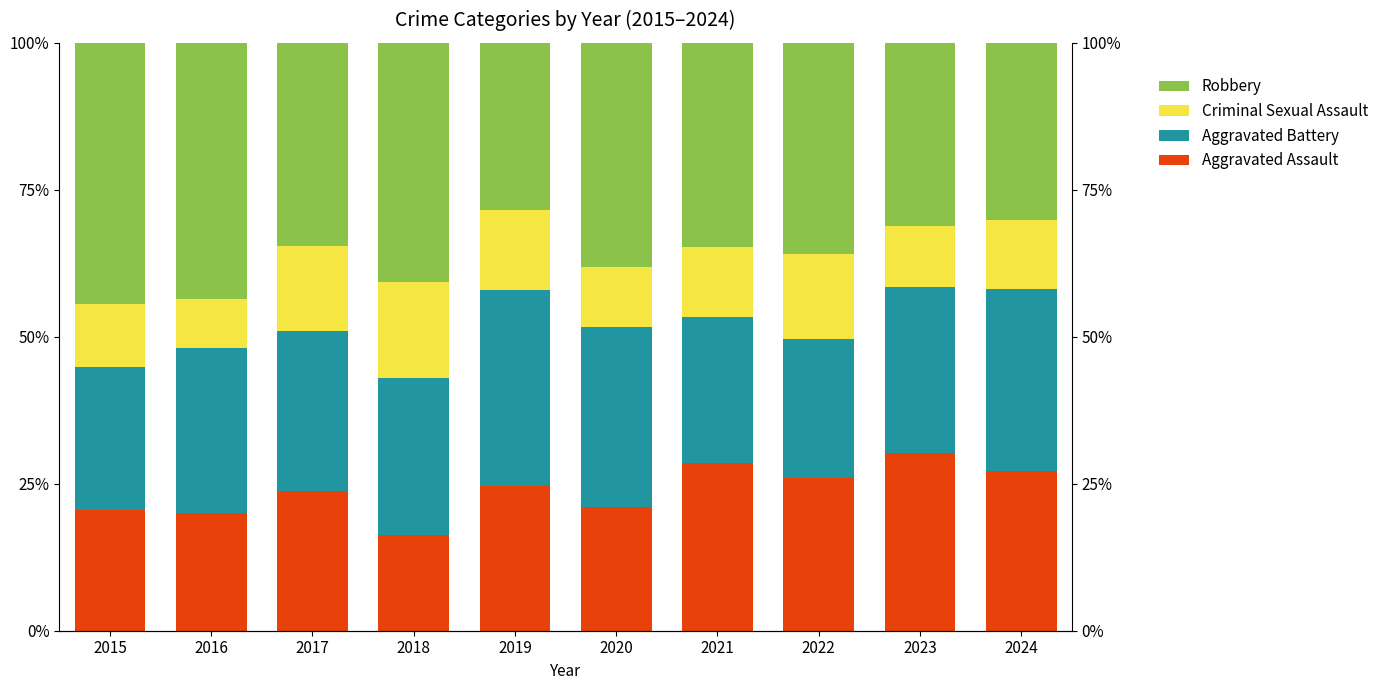

What is the sum of the Aggravated Assault values at 2020 and 2022?

47.0